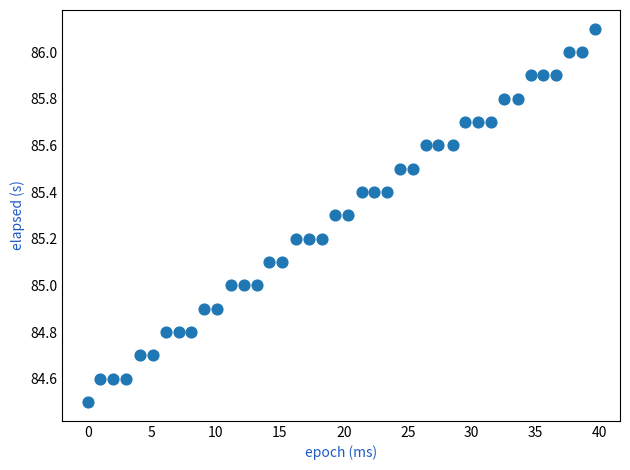

What is the range of Y values (max minus min)?

1.6